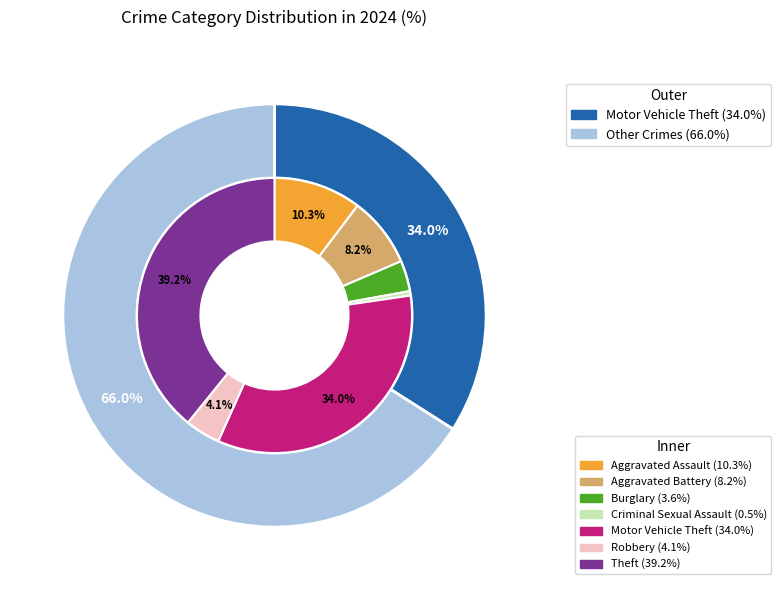

True or false: Theft accounts for 54% of the total.

False